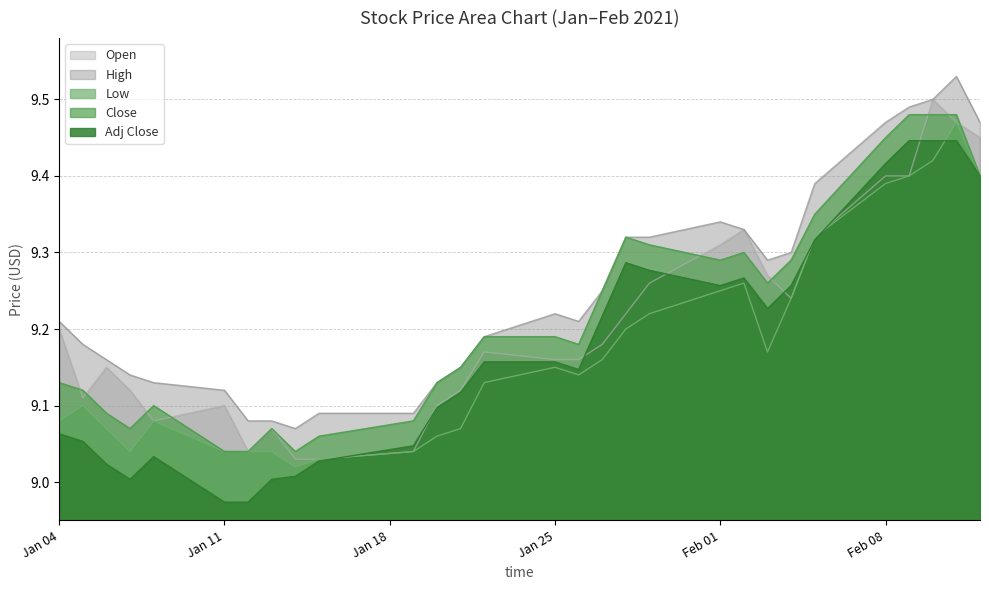

True or false: Low and Open cross at least once.

False